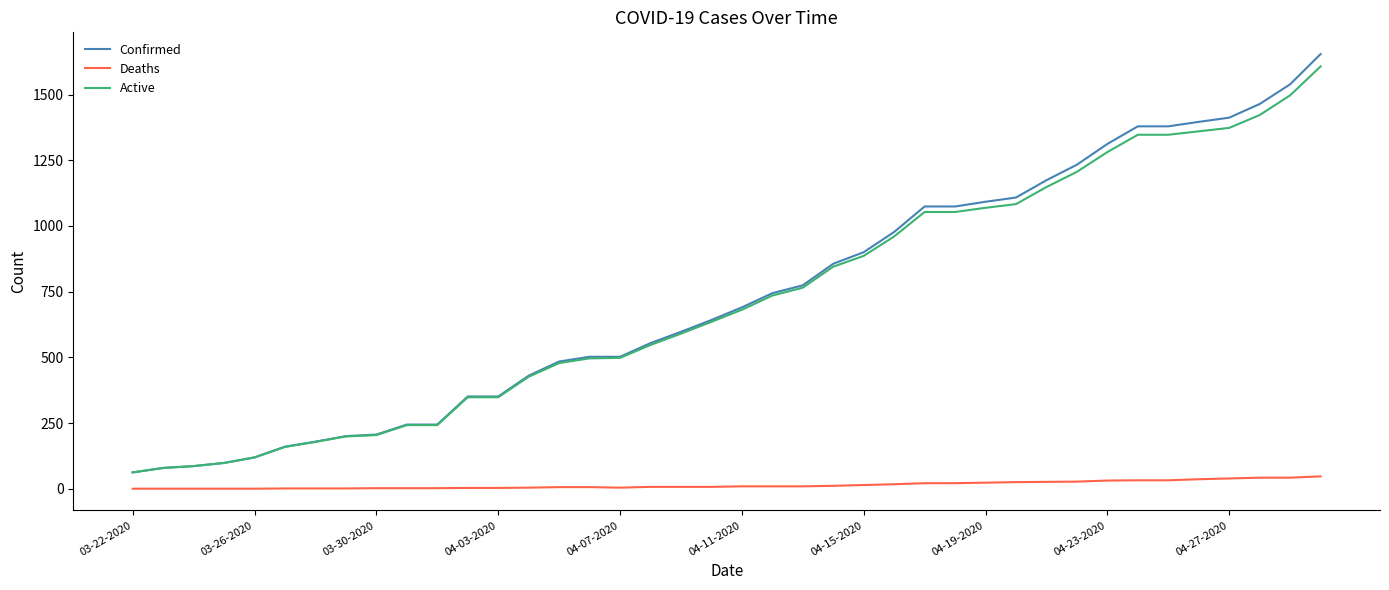

How many lines are shown in the chart?

3